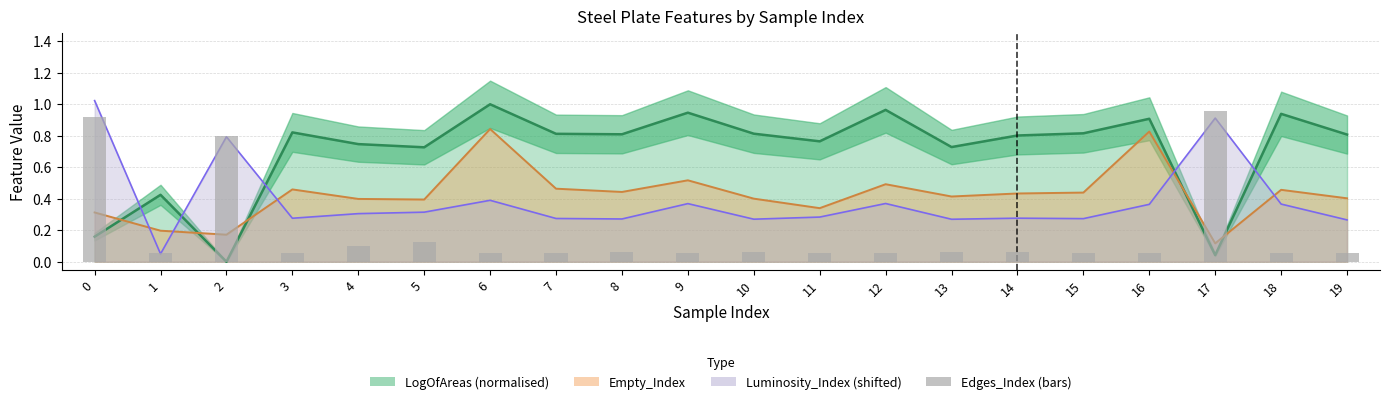

What is the difference between the highest and lowest values at 15?

0.8